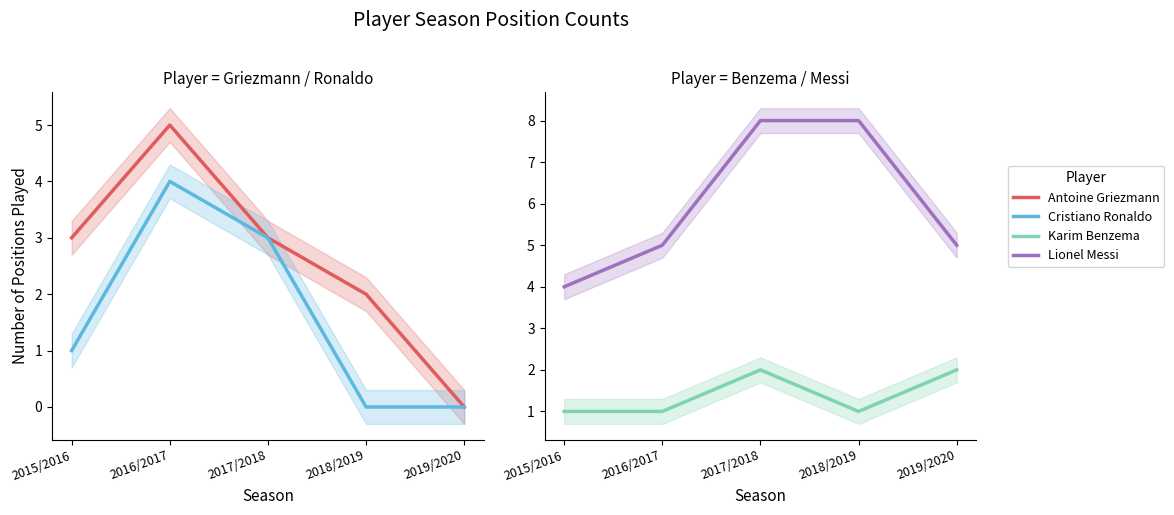

Is it true that Cristiano Ronaldo equals -2 at 2018/2019?

False